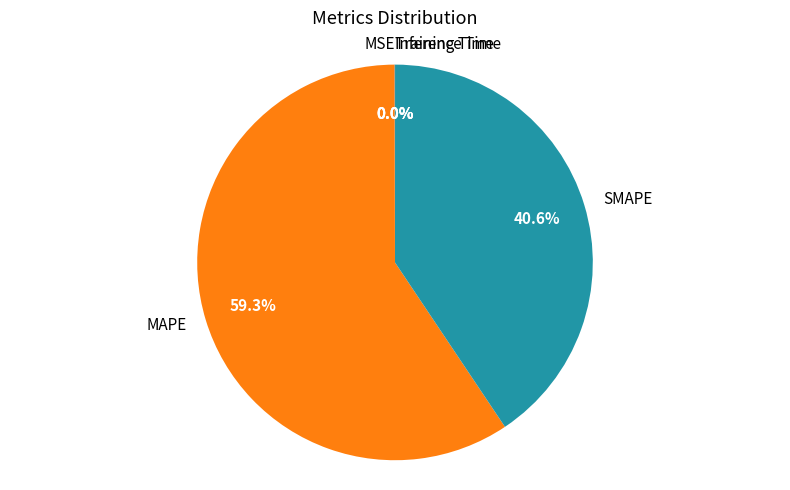

What is the majority slice?

MAPE